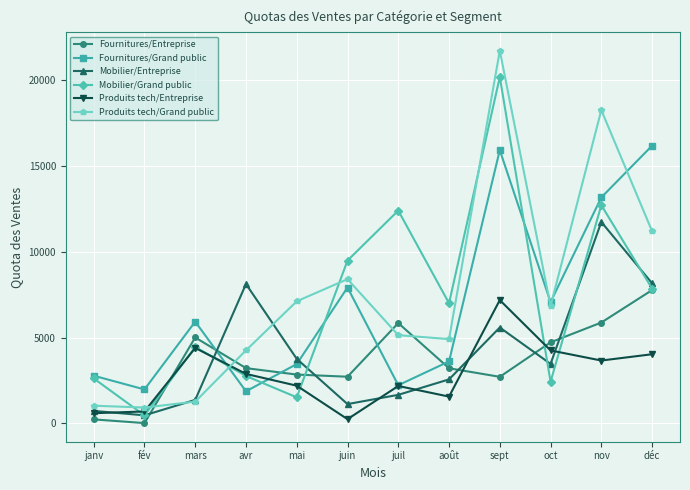

Which series has the largest range (max minus min)?

Produits tech/Grand public